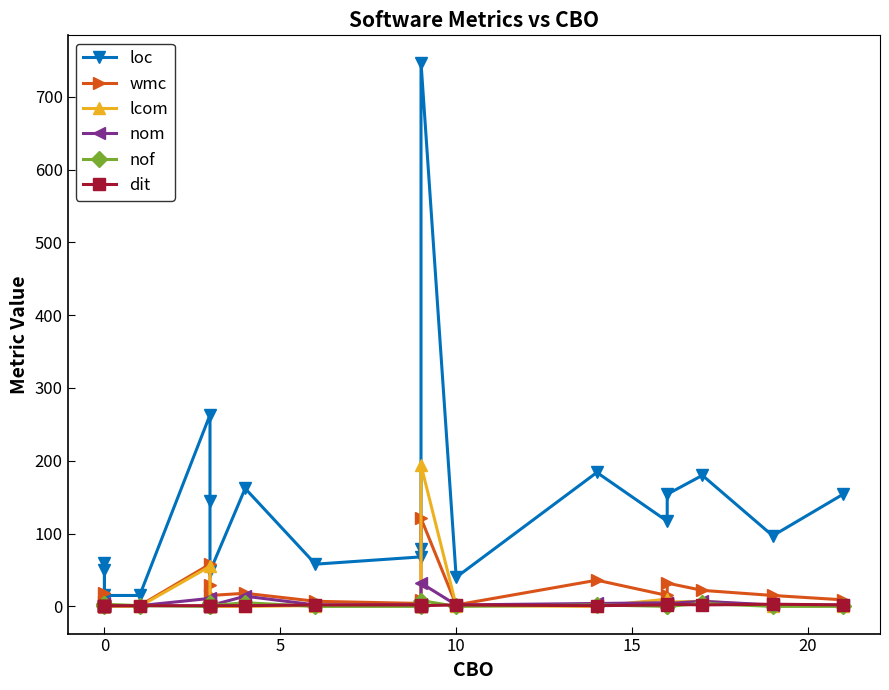

What is the difference between the highest and lowest values at 15?

15